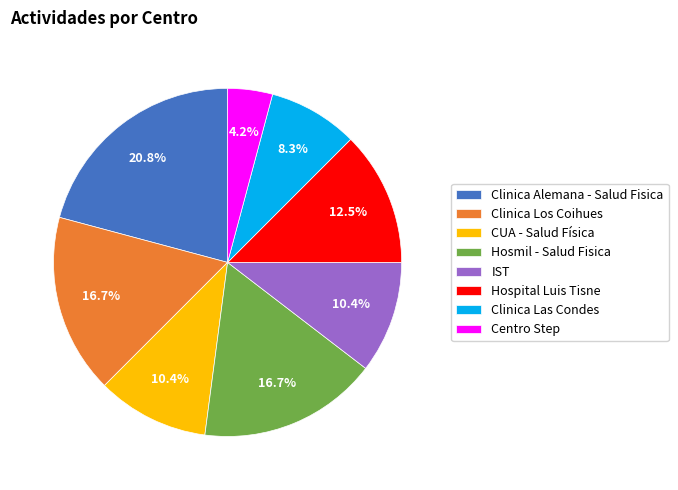

Does IST represent more than half of the total?

No